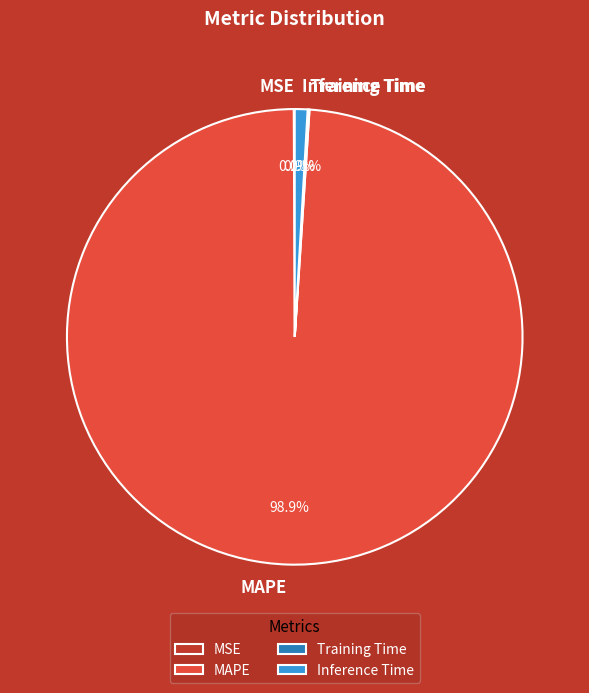

Does MAPE account for over 50% of the chart?

Yes